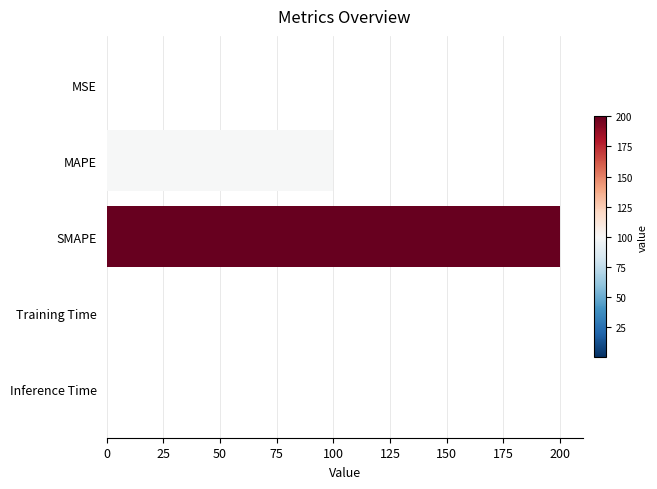

The chart shows a value of 0.0 at MSE. True or false?

True